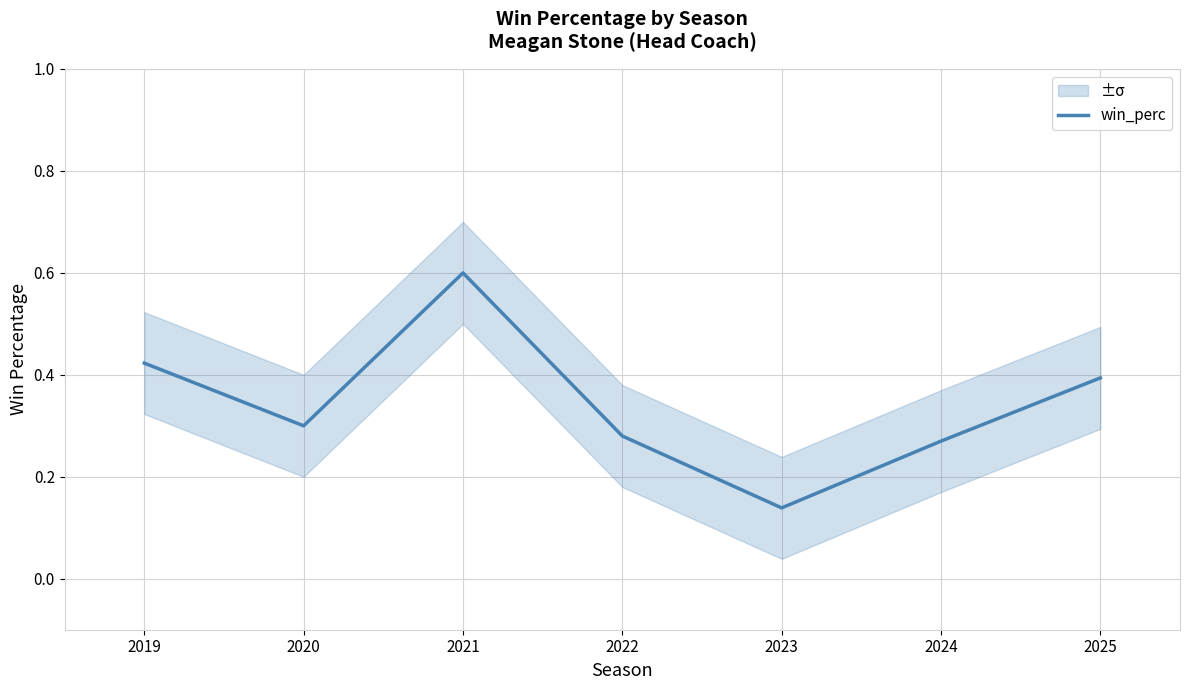

How many lines are shown in the chart?

1